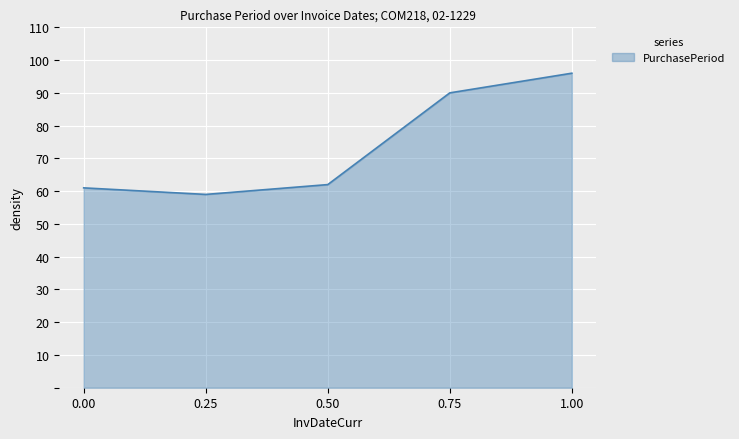

Reading left to right, list all the values displayed in this chart.

61	59	62	90	96